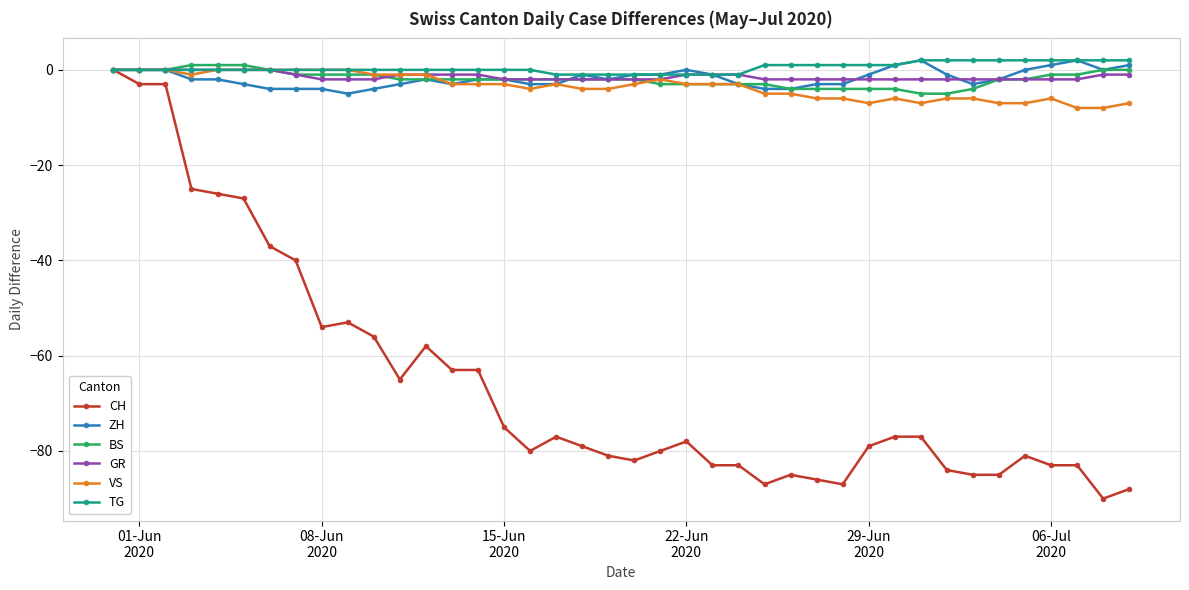

What is the minimum value for GR?

-2